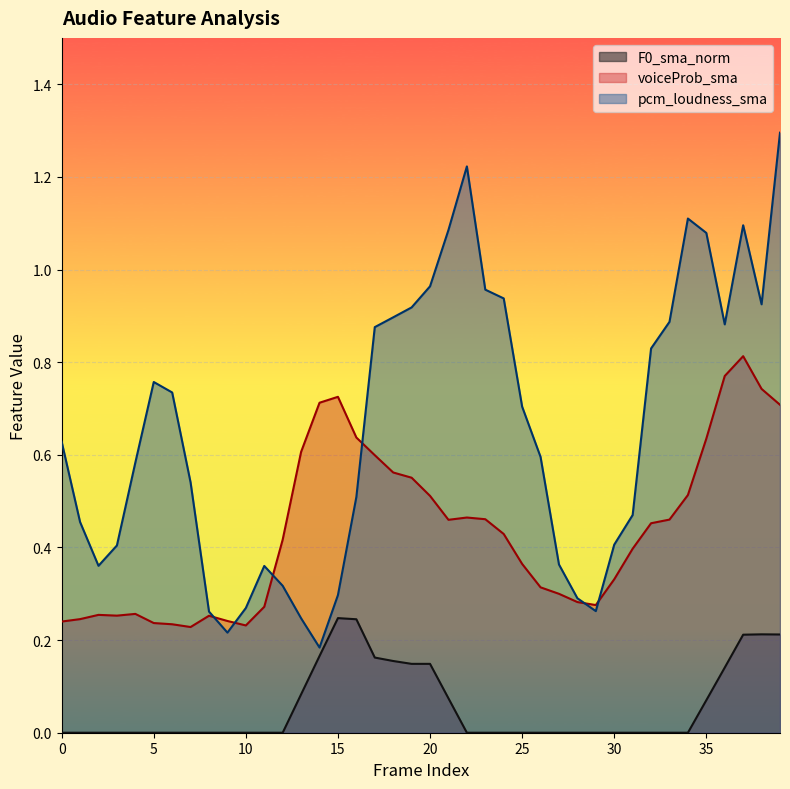

Which has a higher value, 10 or 15?

15